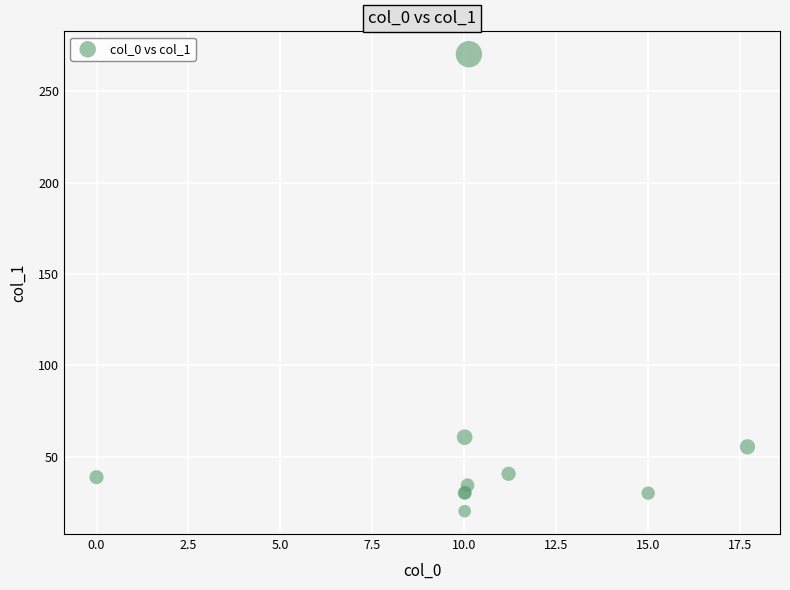

What Y value in the scatter plot is closest to 145?

60.6